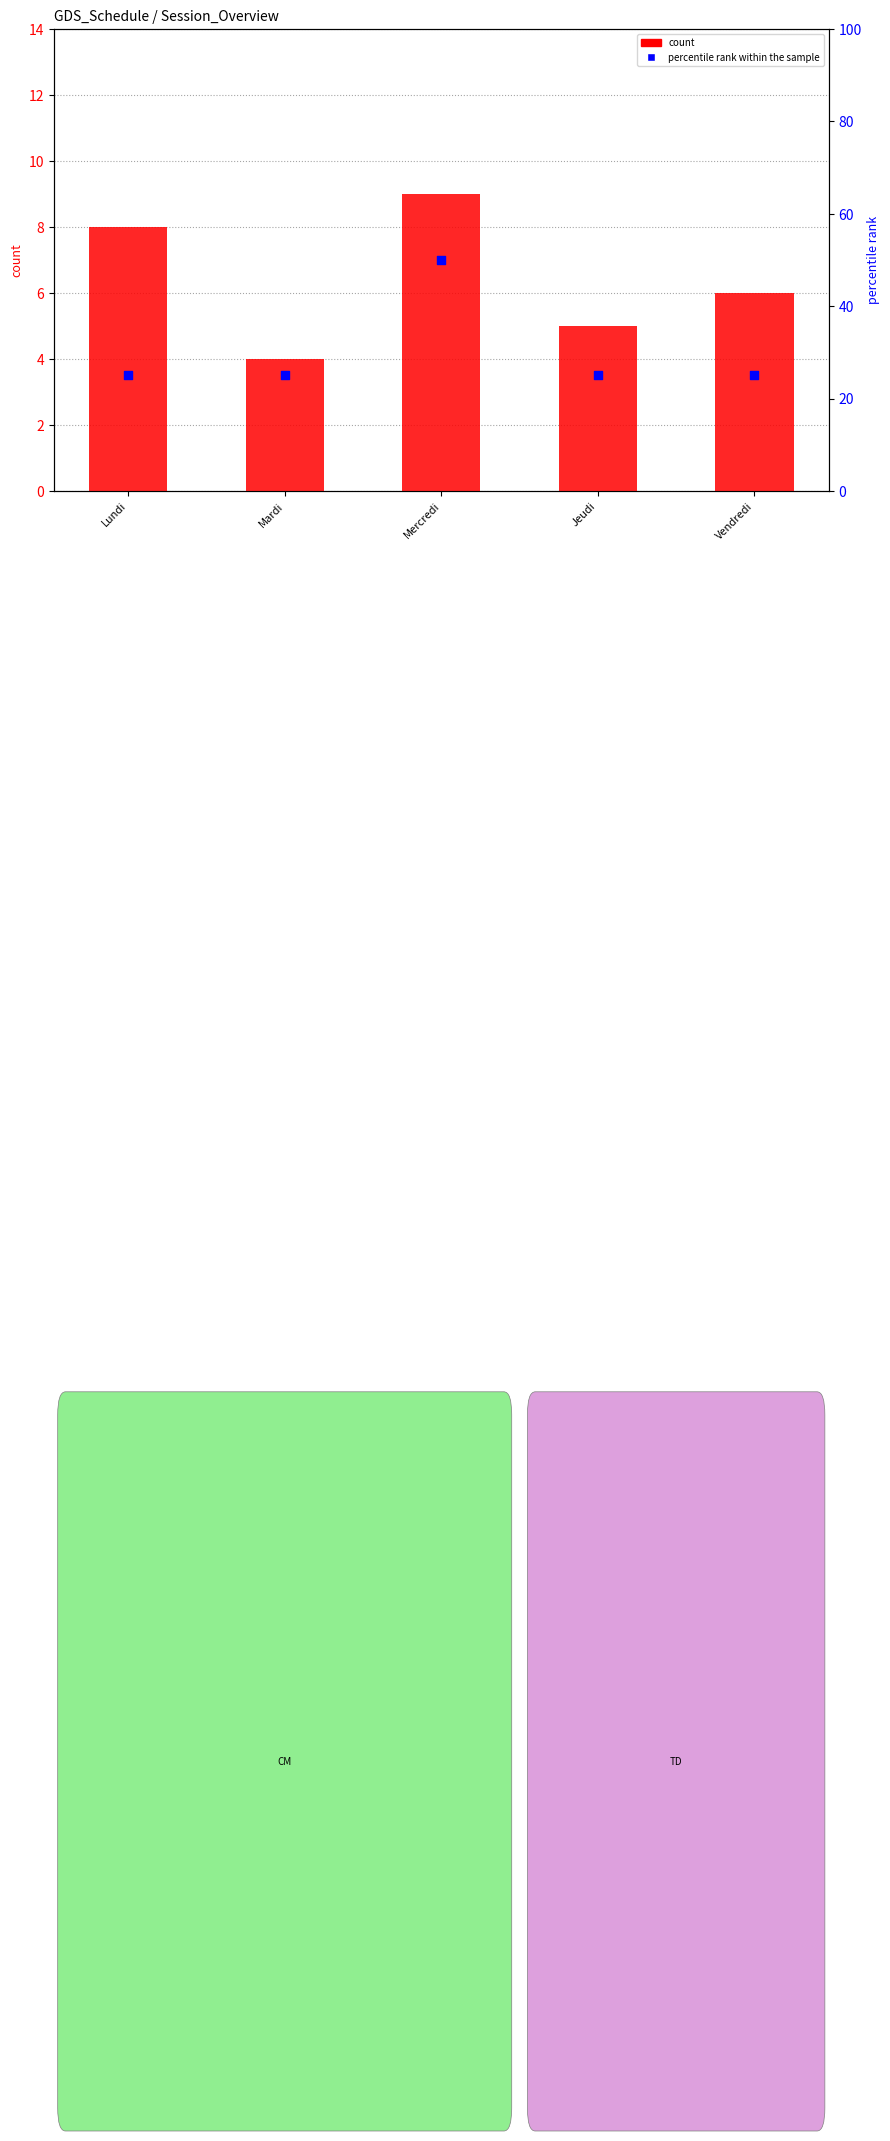

Which series contains the highest Y value?

percentile rank within the sample